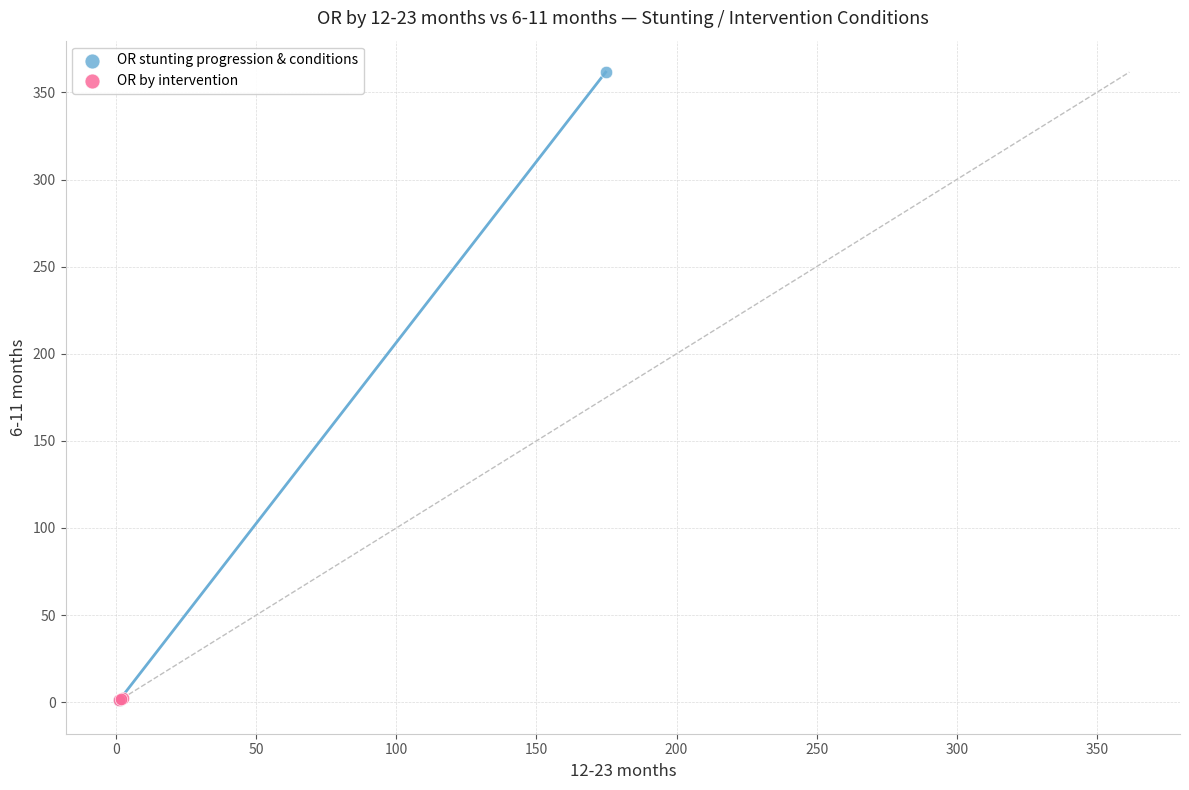

What are all the series names shown in the legend?

OR stunting progression & conditions, OR by intervention